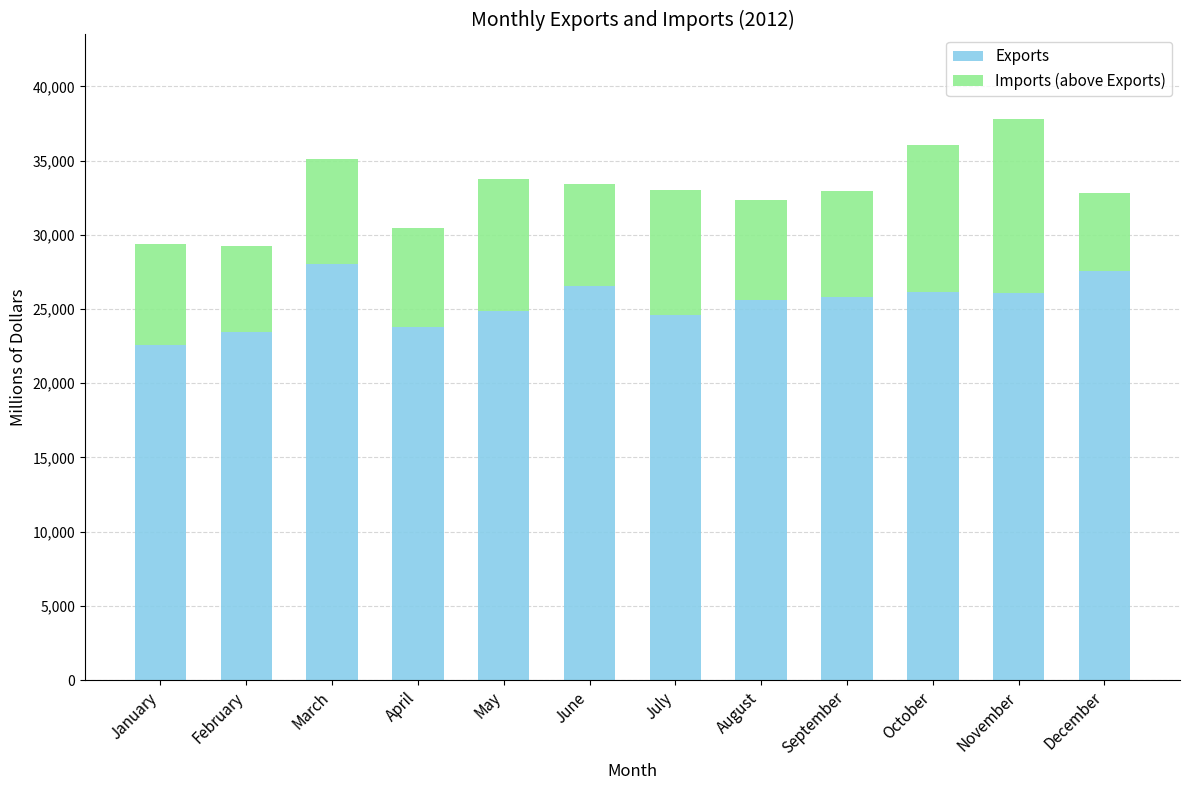

What is the total value across all series at April?

30483